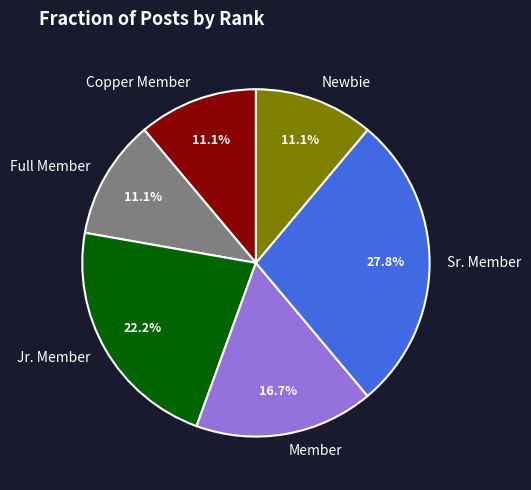

True or false: Full Member accounts for 23% of the total.

False